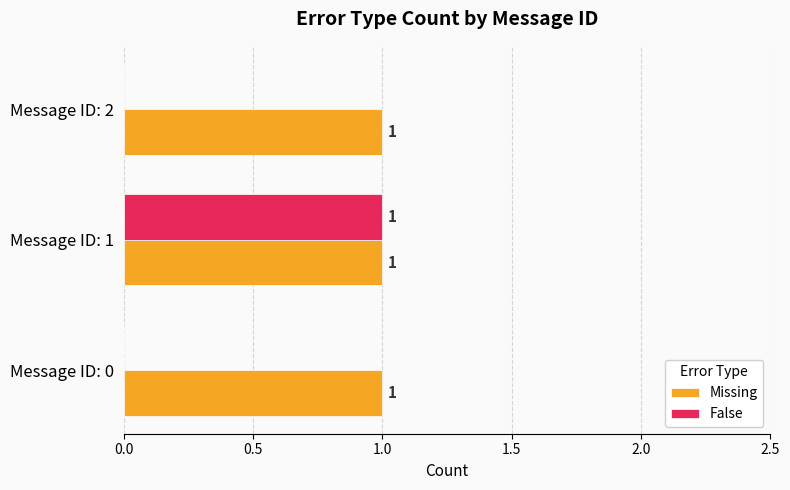

The Missing series shows 1 at Message ID: 1. True or false?

True